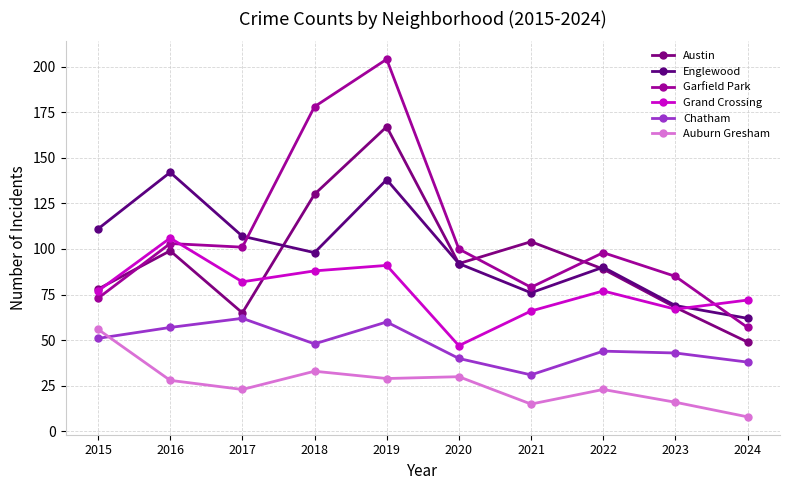

How many data points does each series have?

10